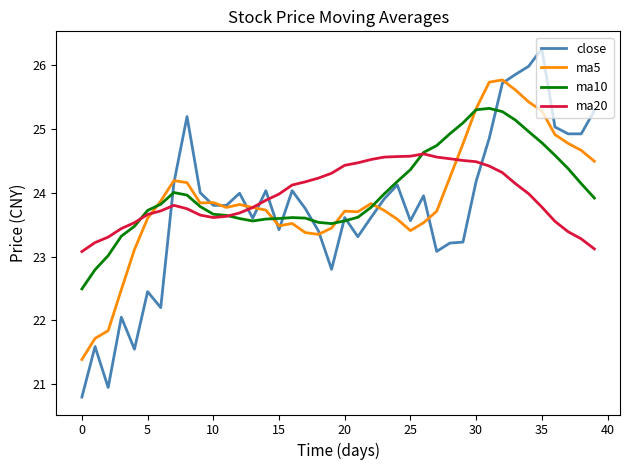

True or false: ma10 and close cross at least once.

True